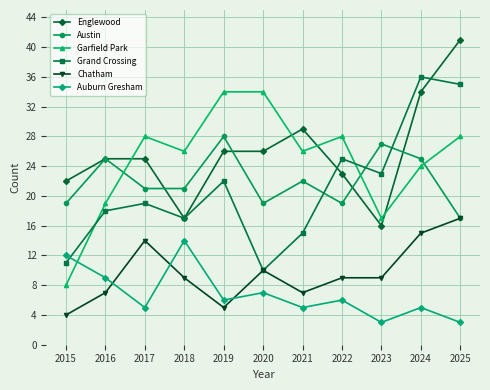

What is the difference between the maximum and second lowest values in the Englewood series?

24